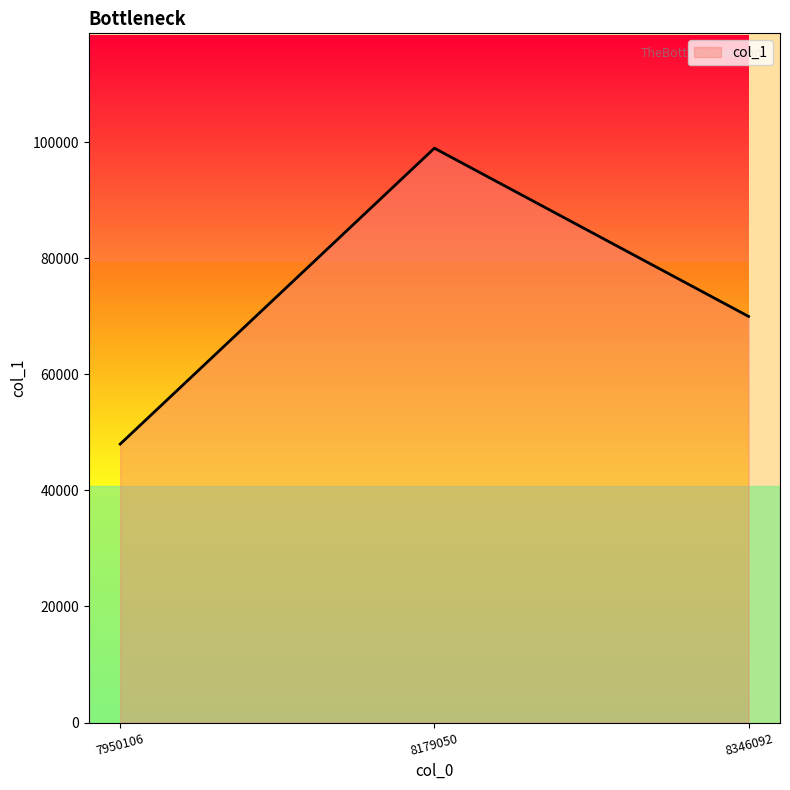

What is the value of the 2nd bar from the left?

99000